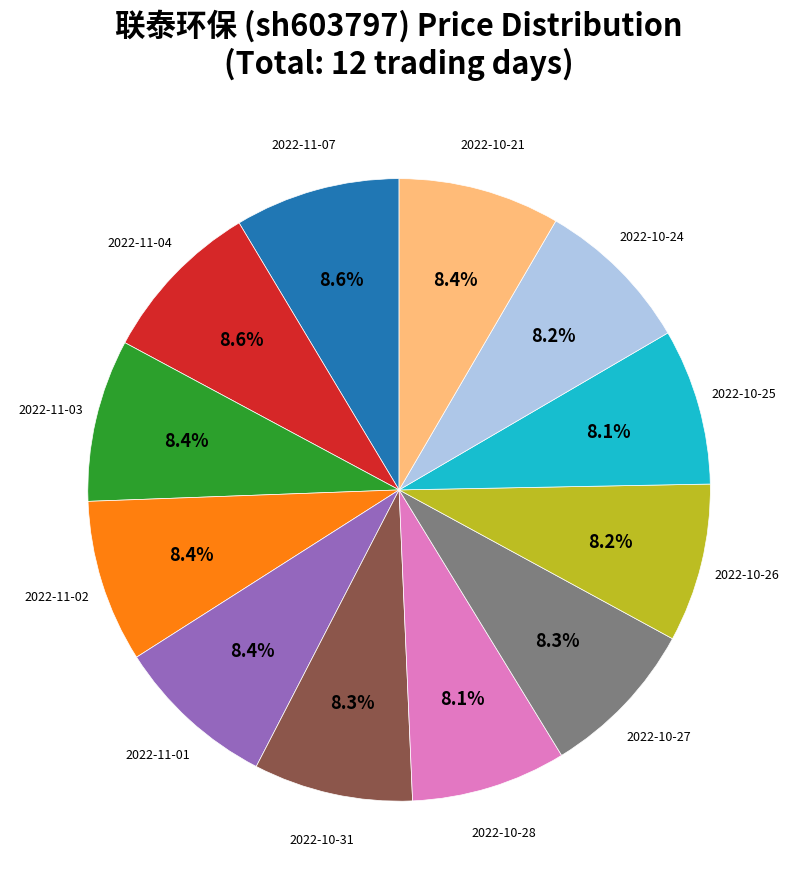

Is there a majority slice in this chart?

No